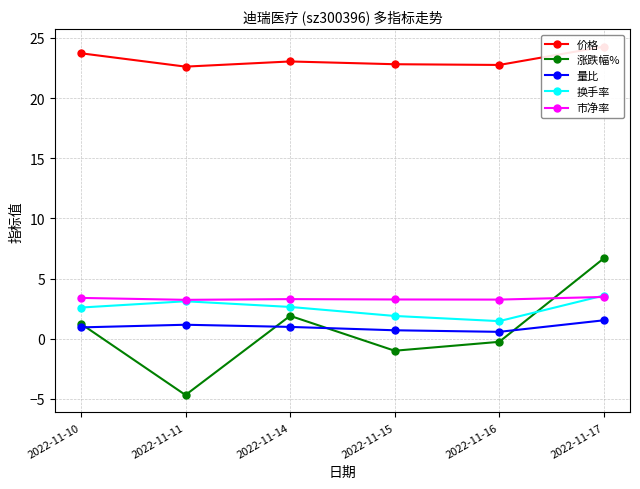

What is the difference between the 价格 values at 2022-11-11 and 2022-11-17?

1.7